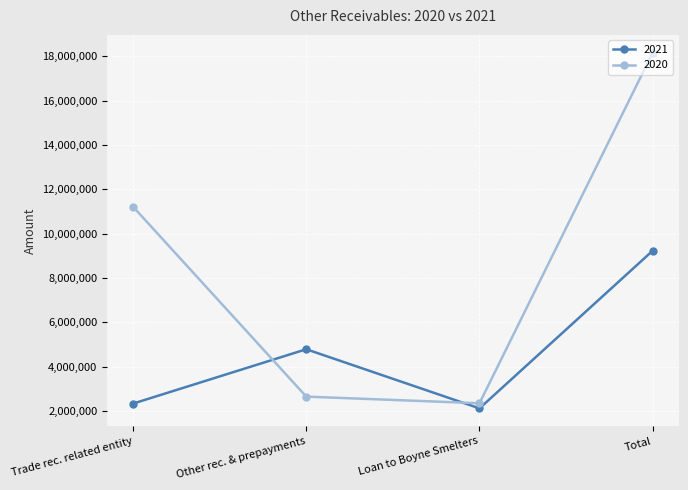

Does the chart display data point markers on the line(s)?

Yes